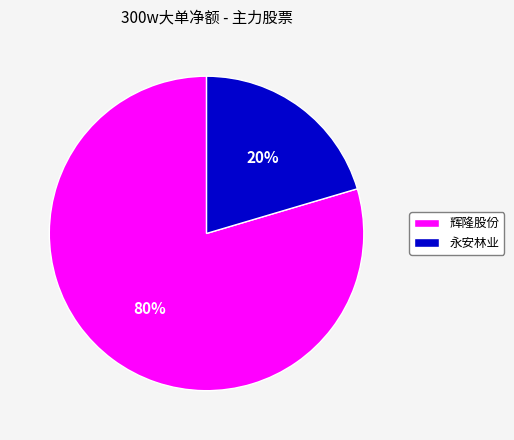

Do 永安林业 and 辉隆股份 together represent more than half of the pie?

Yes